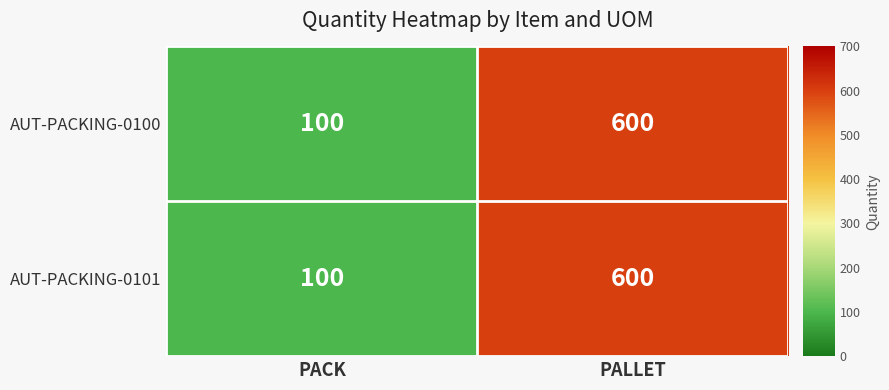

The value of AUT-PACKING-0100 at PALLET is 378. True or false?

False